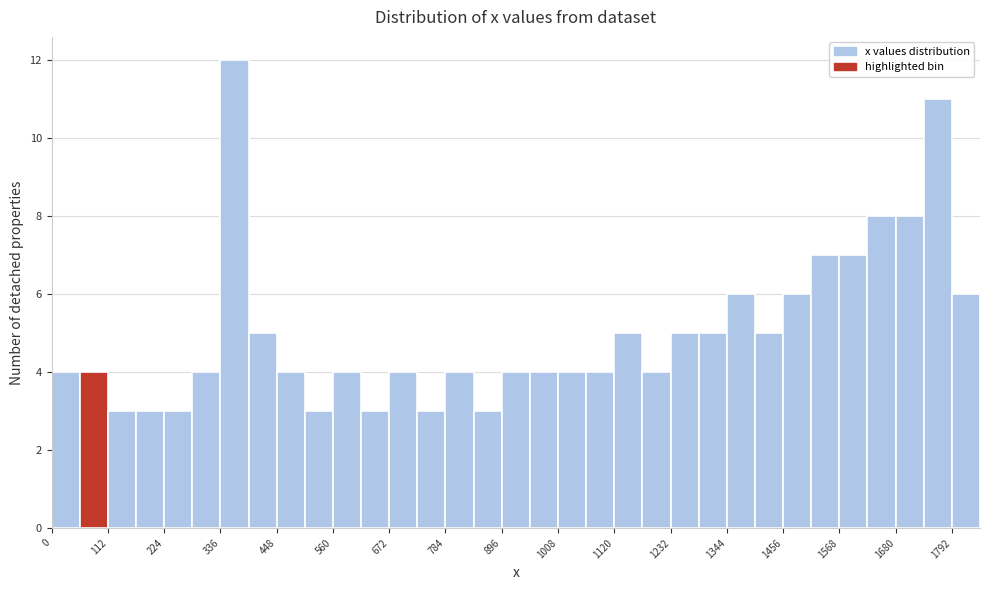

Around what value on the x-axis is the tallest bar? Give the approximate position of its centre, as read against the axis.

360